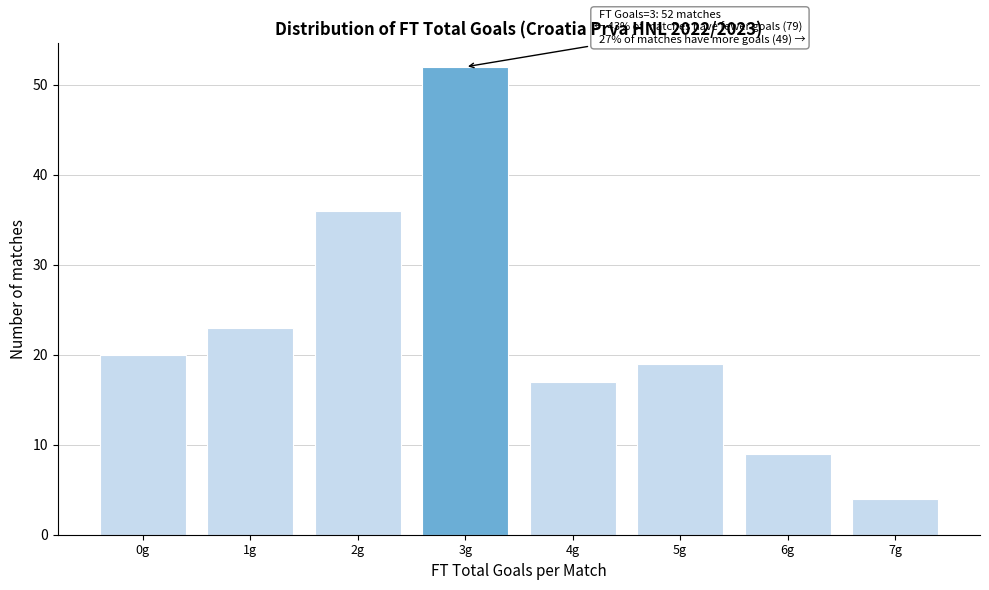

Reading left to right, list all the values displayed in this chart.

0g=20	1g=23	2g=36	3g=52	4g=17	5g=19	6g=9	7g=4